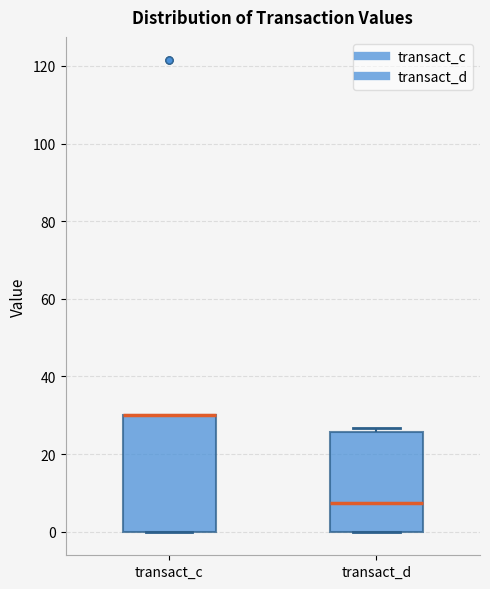

Which box is the tallest, from its lower edge to its upper edge?

transact_c